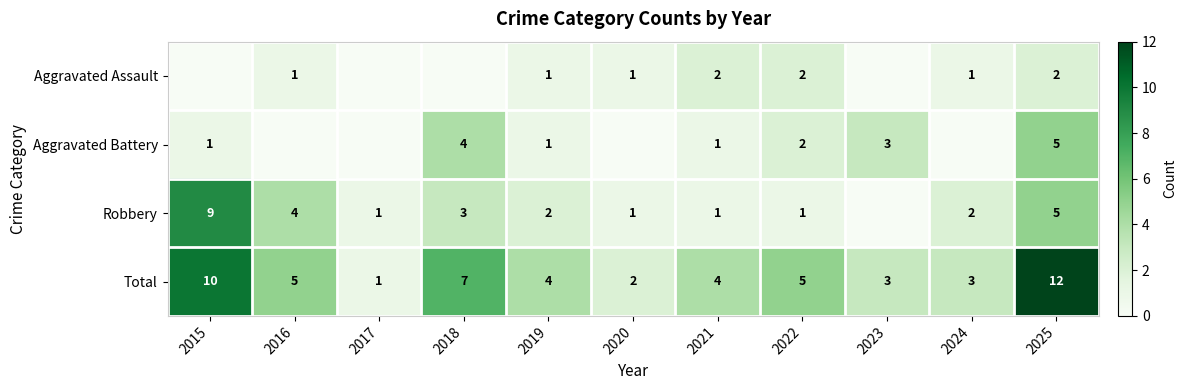

Between 2019 and 2018, which is larger?

2019